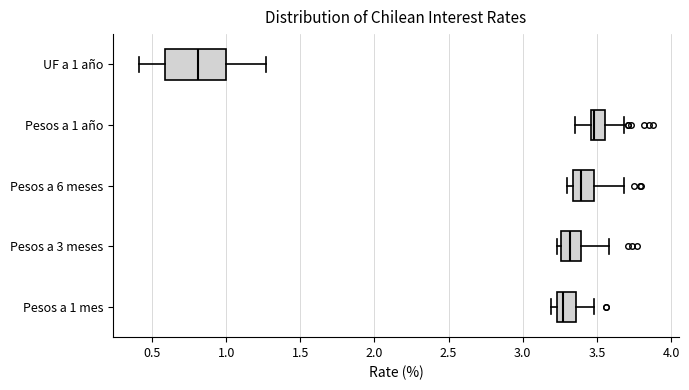

Reading bottom to top, read every box against the x-axis: the position of its median line, the range the box covers, and the ends of its whiskers. The values are not printed on the chart, so give them approximately, as read against the axis.

Pesos a 1 mes: median 3.30, box 3.25 to 3.35, whiskers 3.20 to 3.50
Pesos a 3 meses: median 3.30, box 3.25 to 3.40, whiskers 3.25 (just left of the box's left edge) to 3.60
Pesos a 6 meses: median 3.40, box 3.35 to 3.50, whiskers 3.30 to 3.70
Pesos a 1 año: median 3.50, box 3.45 to 3.55, whiskers 3.35 to 3.70
UF a 1 año: median 0.80, box 0.60 to 1.00, whiskers 0.40 to 1.25